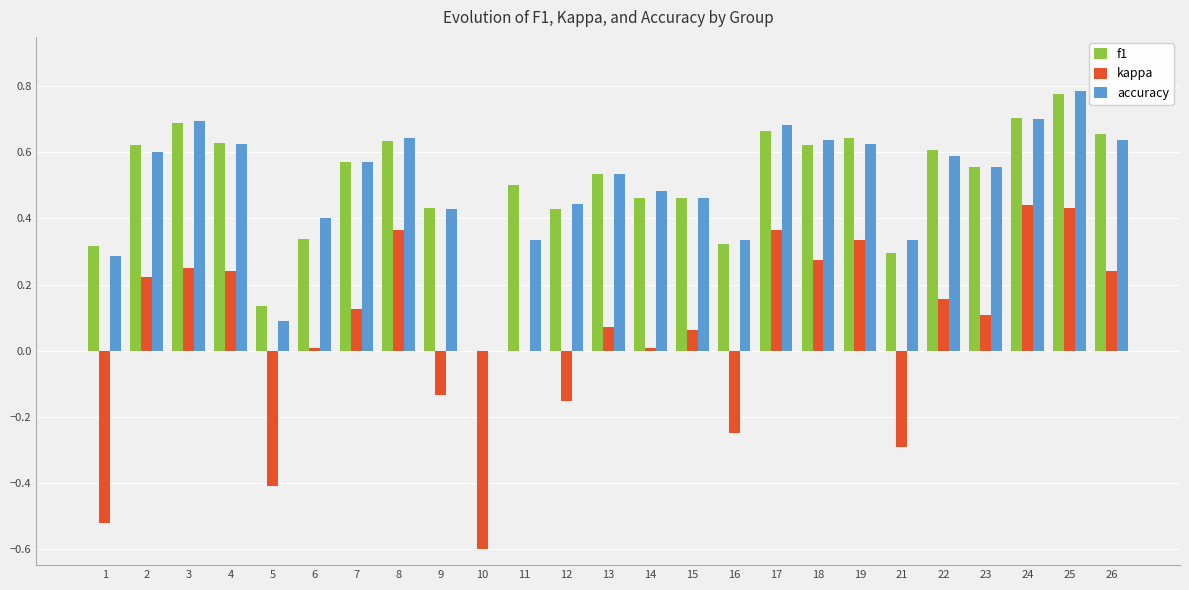

Count the number of categories in the chart.

25